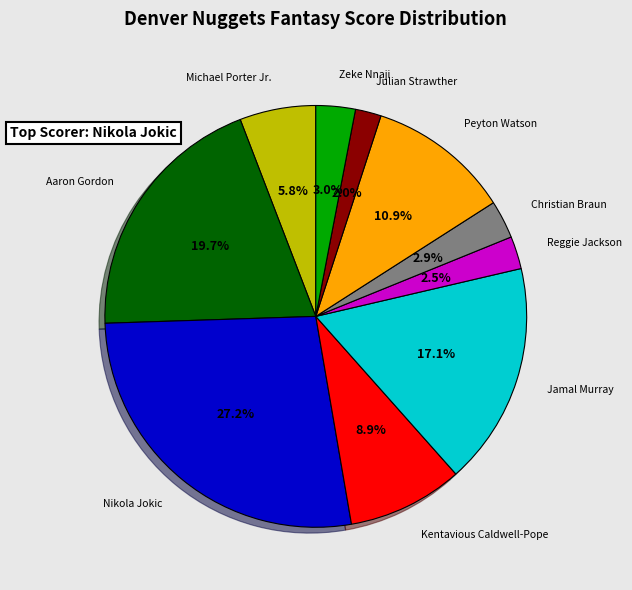

Does any single category account for the majority?

No